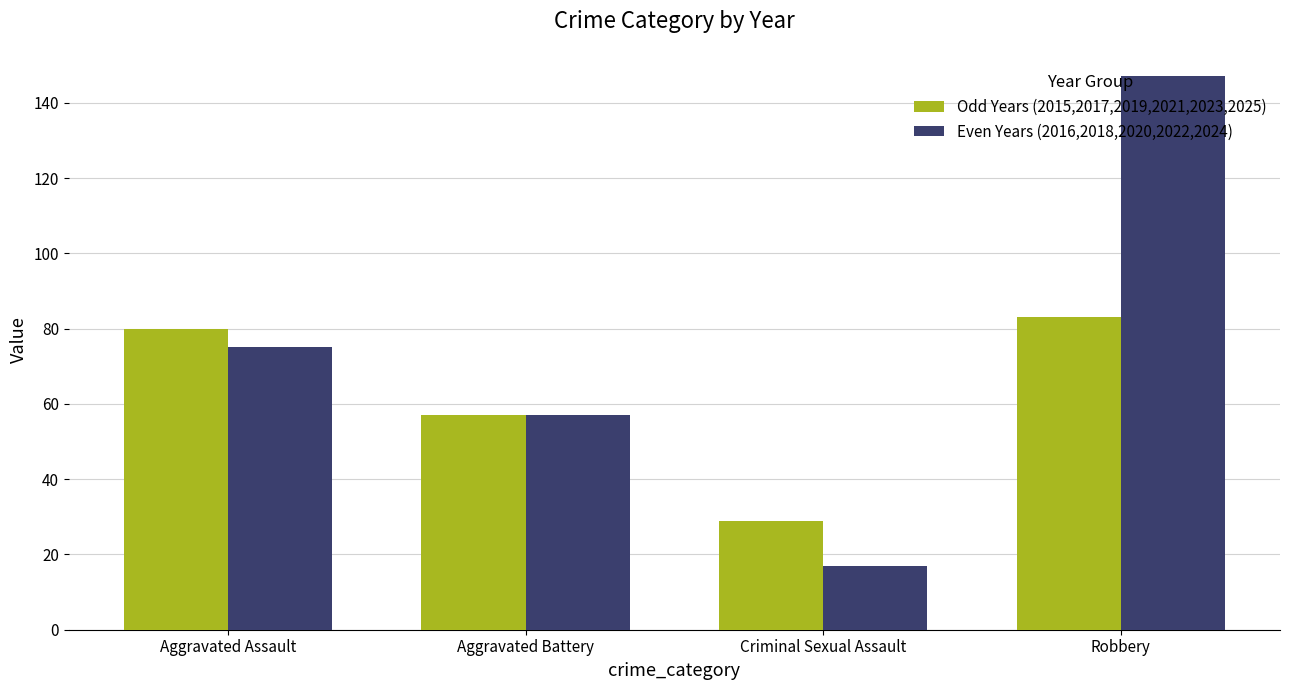

Which series has the largest total across all categories?

Even Years (2016,2018,2020,2022,2024)